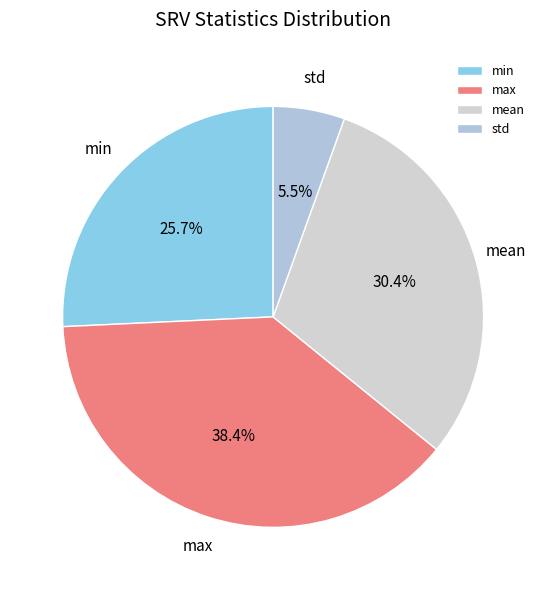

Is the sum of mean and max greater than half?

Yes